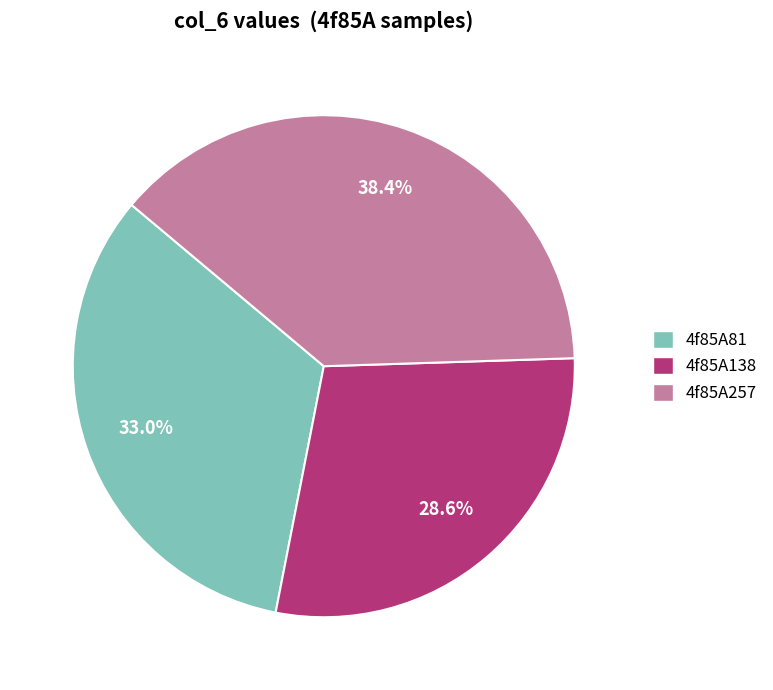

To the nearest percent, what percentage of the pie is 4f85A257?

38%